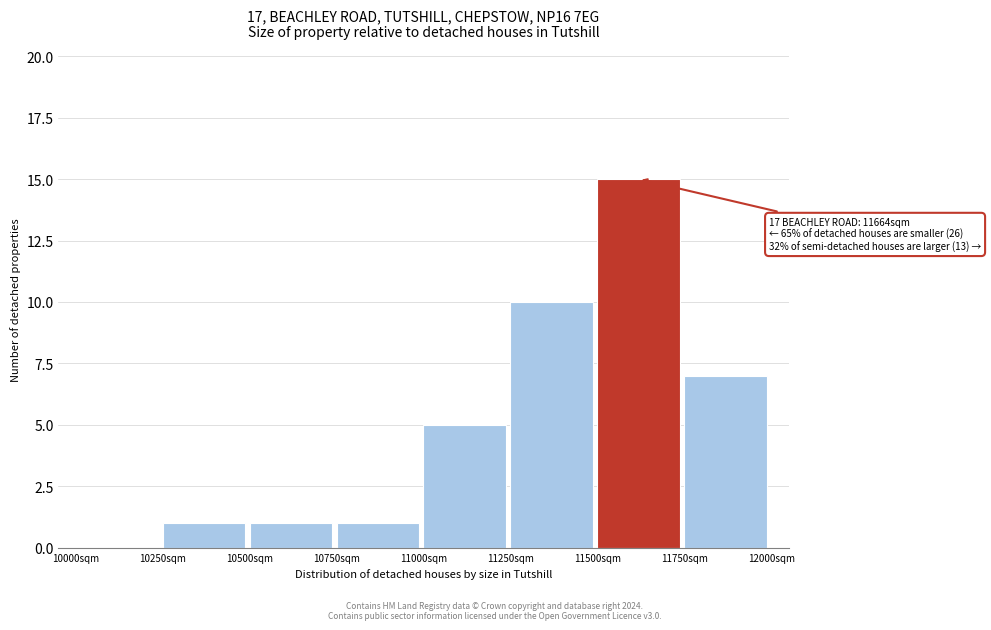

Over which range of the x-axis is the bar tallest?

11500 to 11750